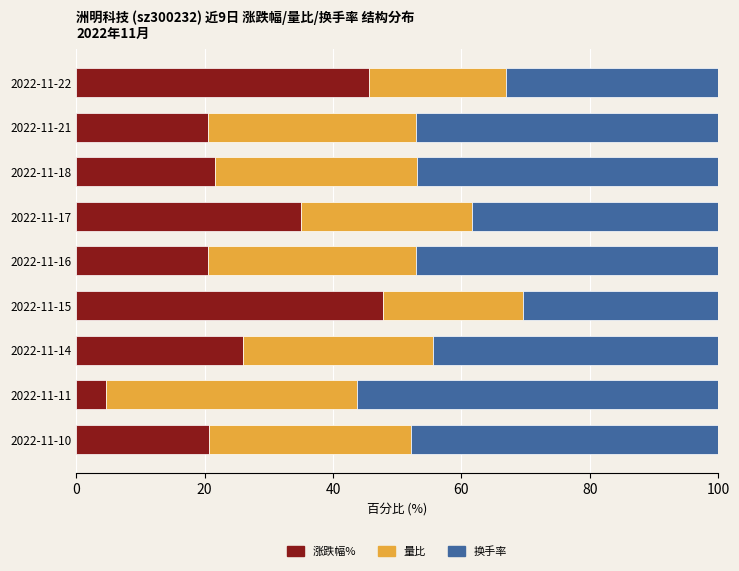

At which label does 涨跌幅% reach its peak?

2022-11-15